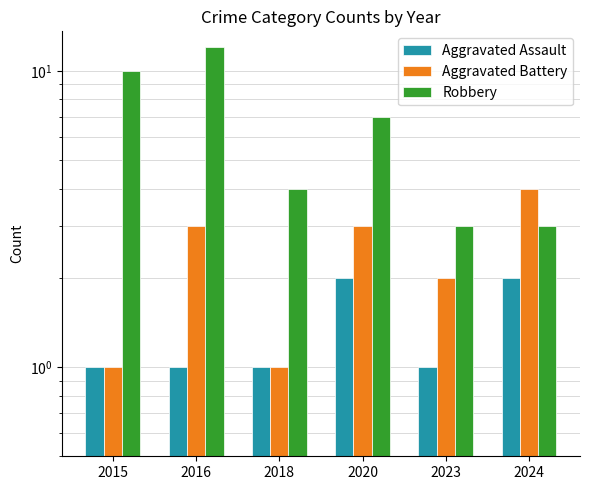

How many groups of bars are there?

6